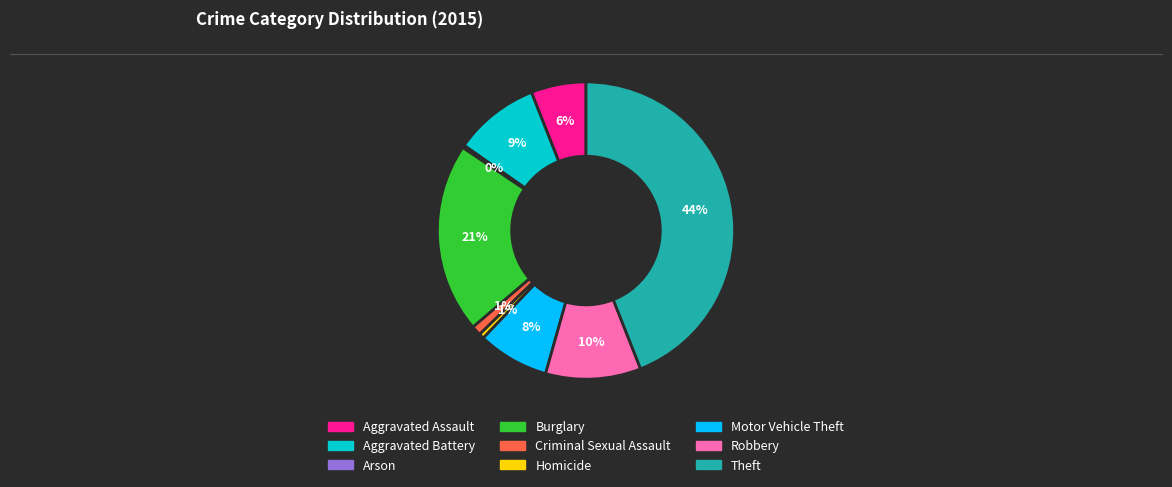

True or false: Robbery accounts for 1% of the total.

False